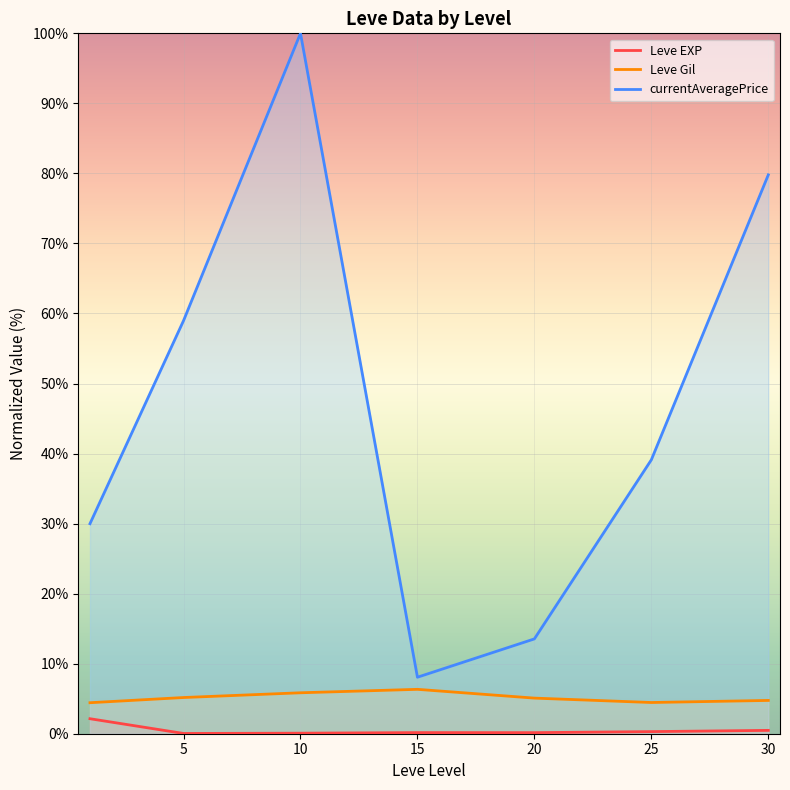

How many distinct data groups are displayed?

3